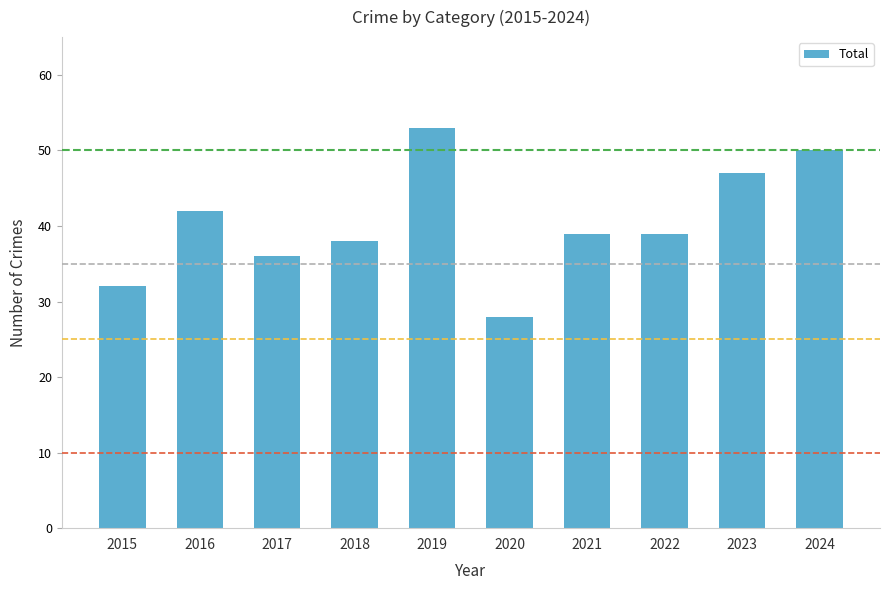

What is the approximate value at 2021, to the nearest 5?

40